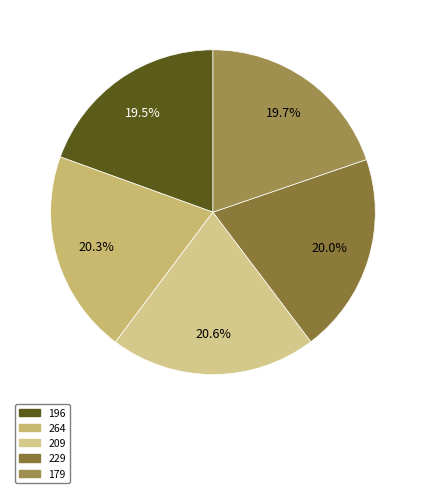

Is there a majority slice in this chart?

No